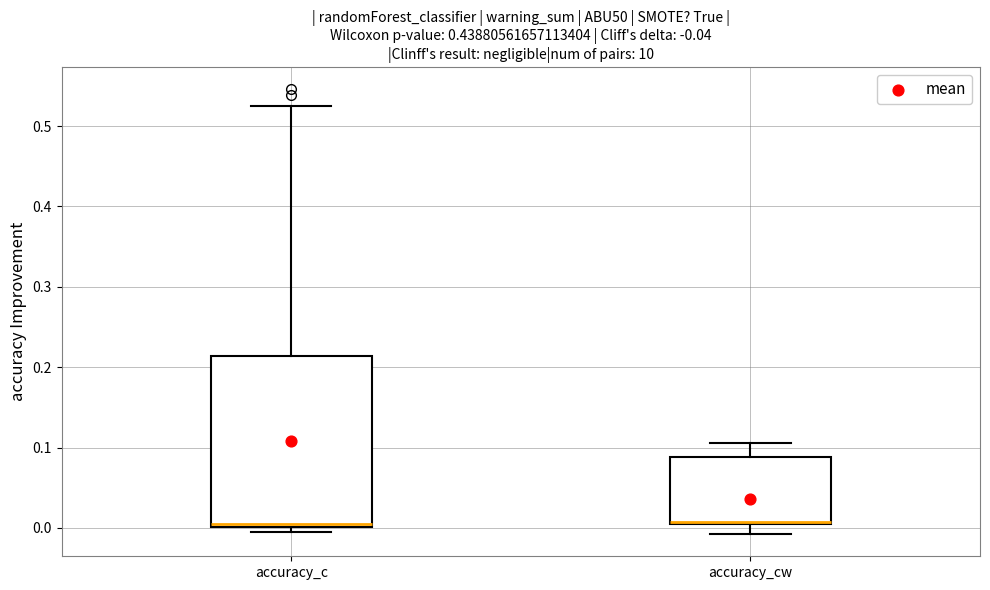

Where is the lower edge of the box for accuracy_cw on the y-axis? The values are not printed on the chart, so give them approximately, as read against the axis.

0.00